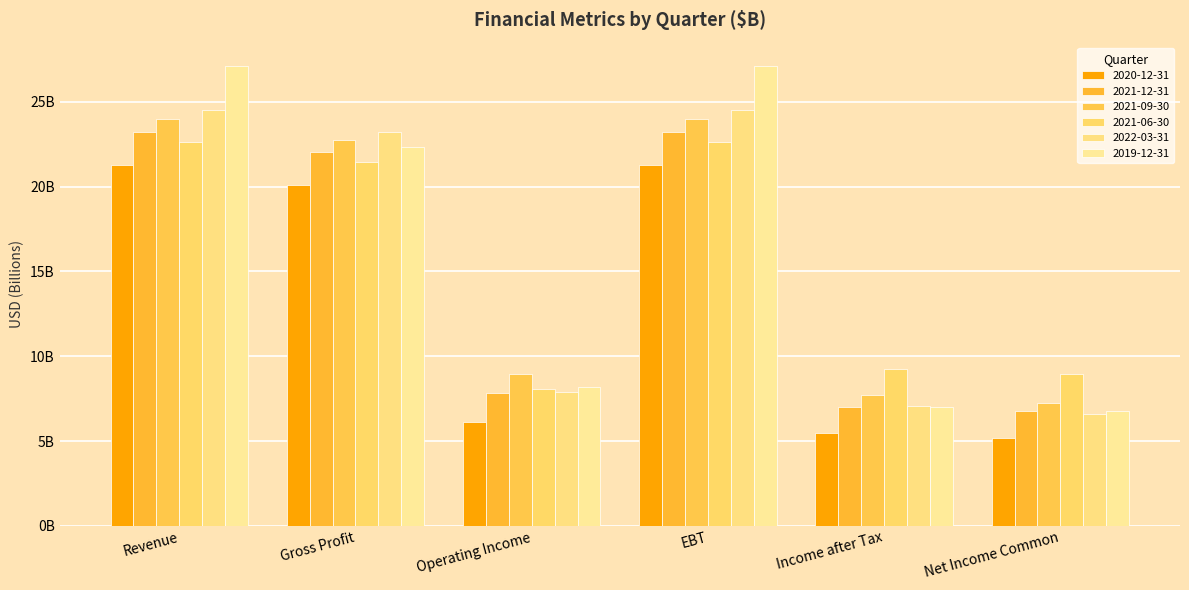

List the series in order of their peak value, highest first.

2019-12-31, 2022-03-31, 2021-09-30, 2021-12-31, 2021-06-30, 2020-12-31